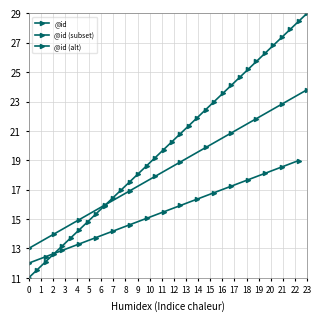

How many data points does each series have?

34